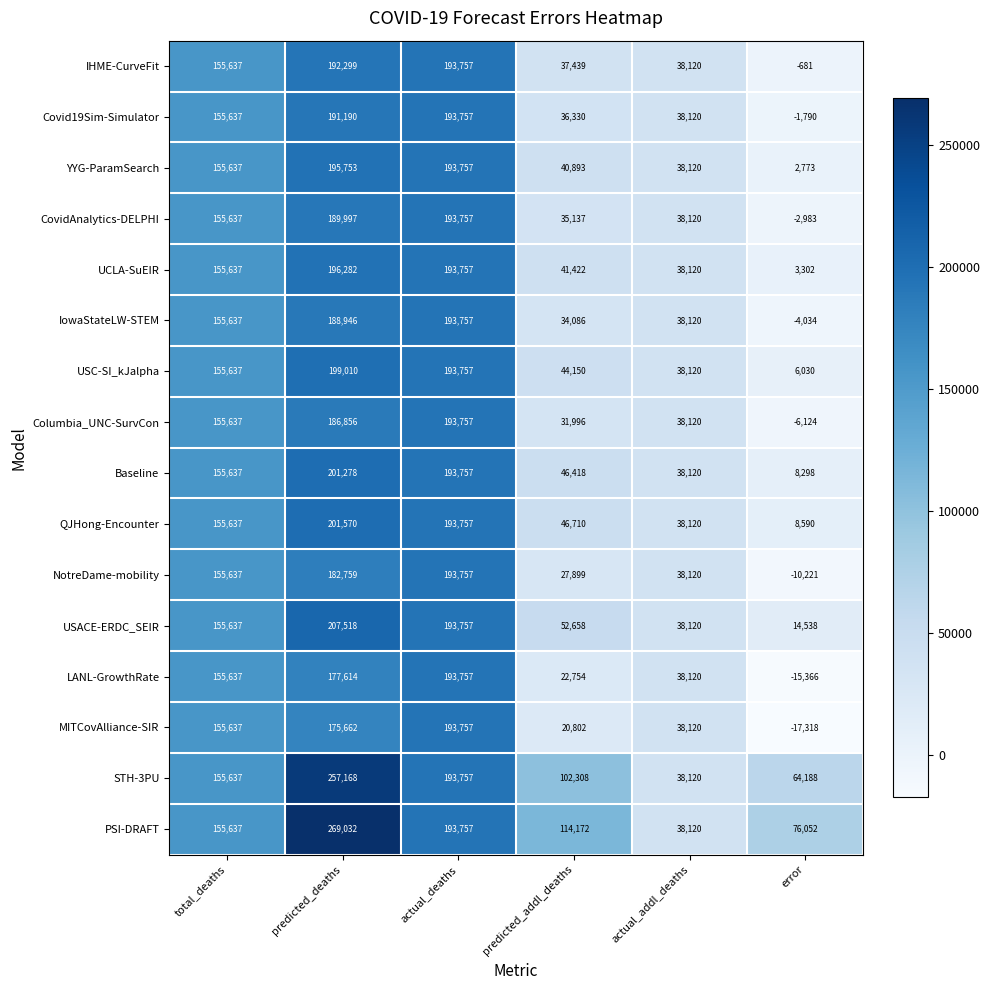

What is the sum of all MITCovAlliance-SIR values?

566660